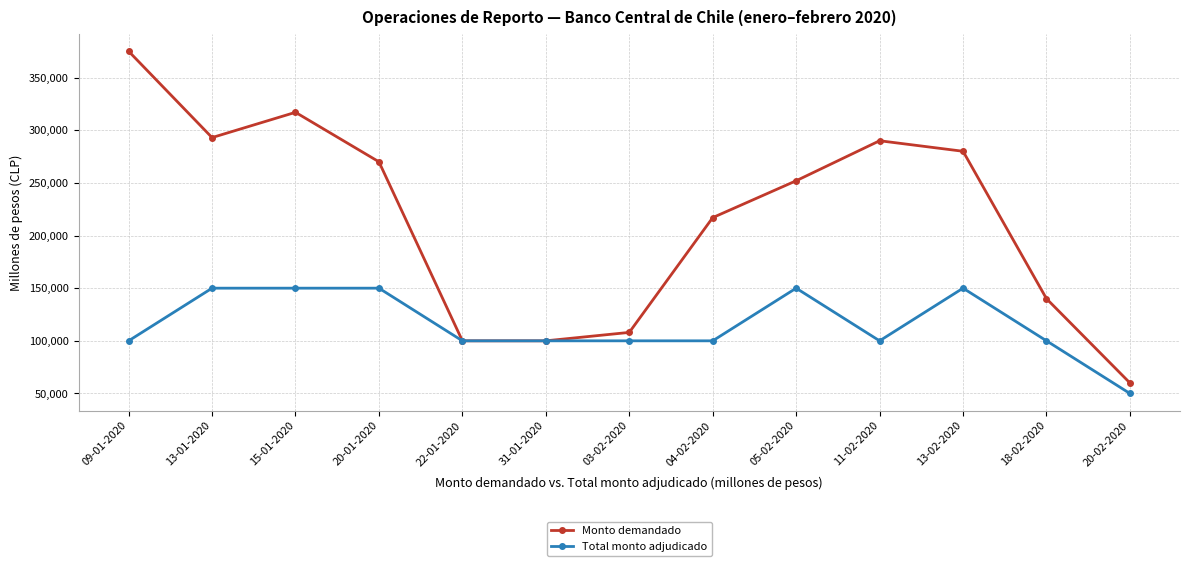

How many Total monto adjudicado values are between 100000 and 150000?

12